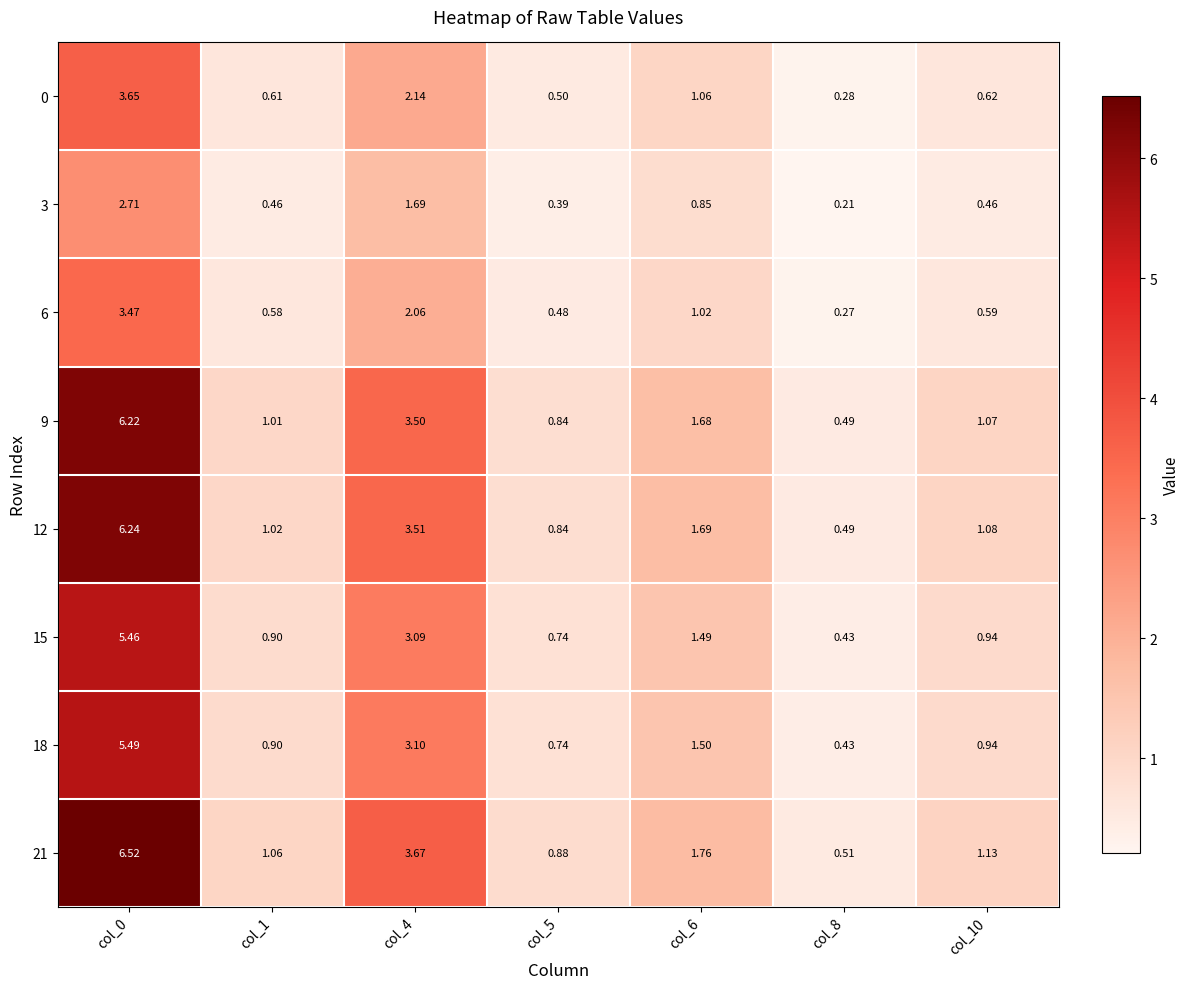

Rank the series by their maximum value, from highest to lowest.

21, 12, 9, 18, 15, 0, 6, 3